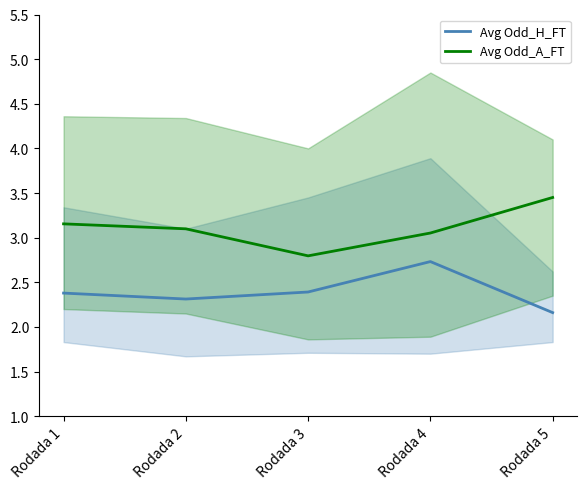

True or false: Avg Odd_H_FT and Avg Odd_A_FT cross at least once.

False